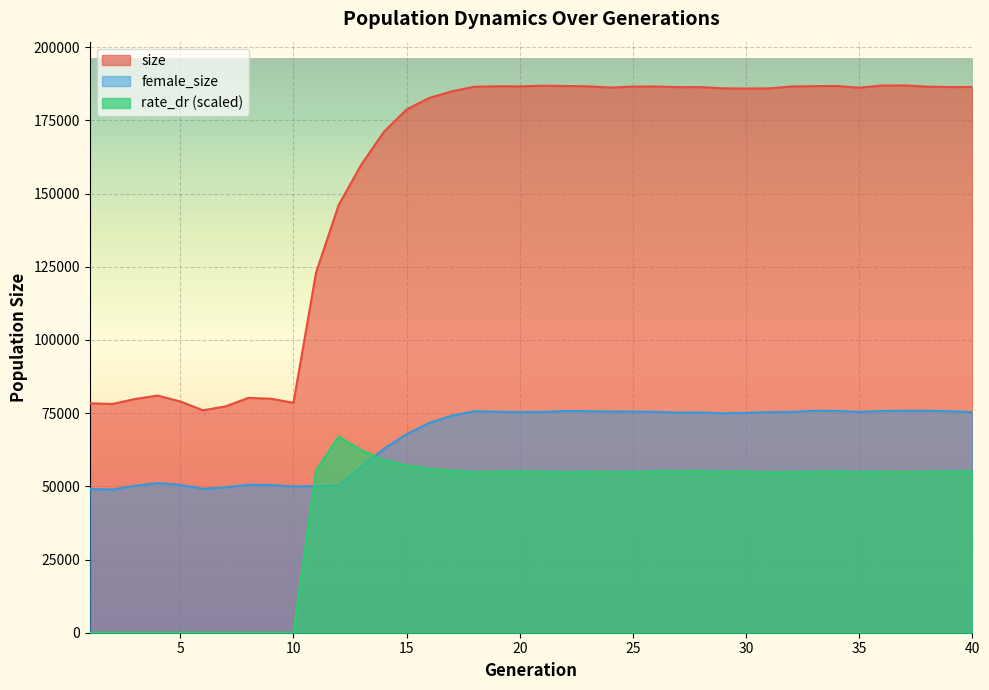

At which category does size reach its first local valley?

2